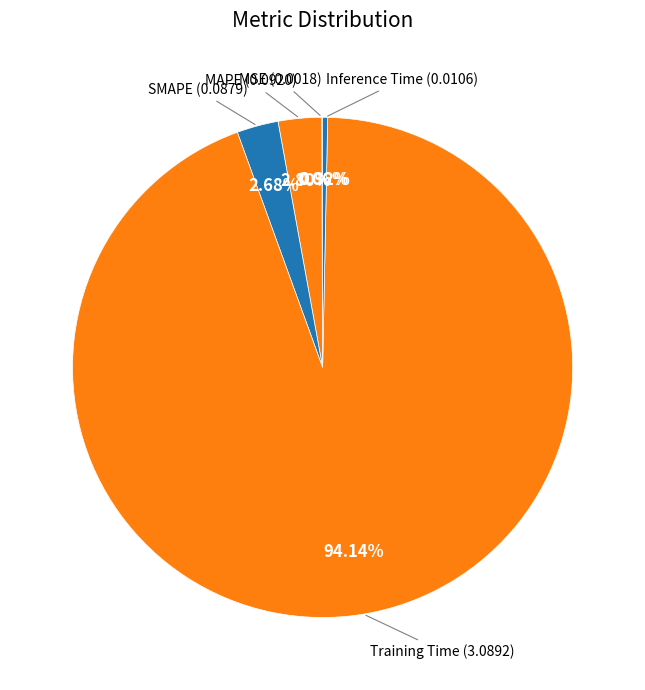

Count the number of slices in the pie.

5